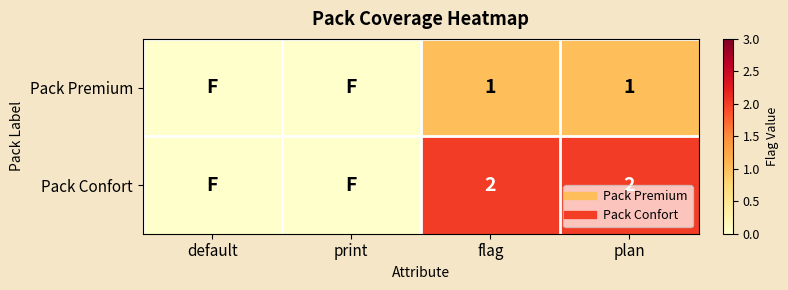

Rank the series by their average value, from lowest to highest.

Pack Premium, Pack Confort